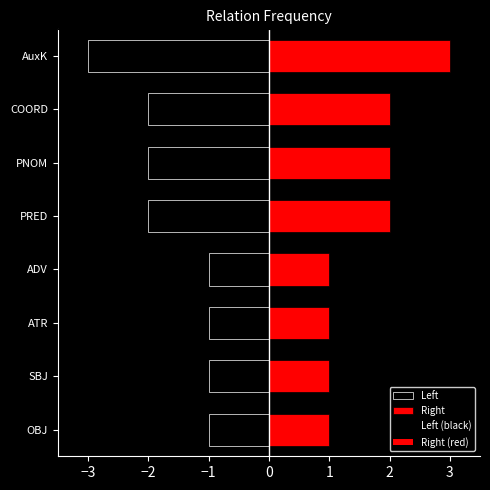

True or false: the data shows 0 at SBJ.

False